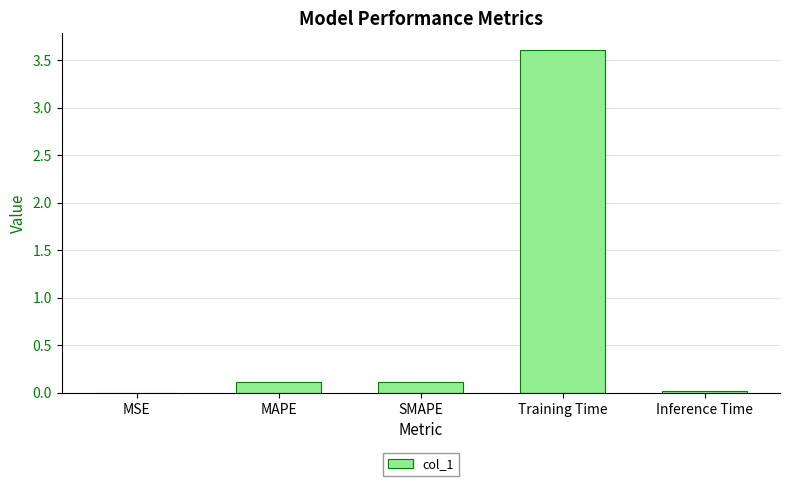

What is the change in value from SMAPE to Training Time?

+3.5